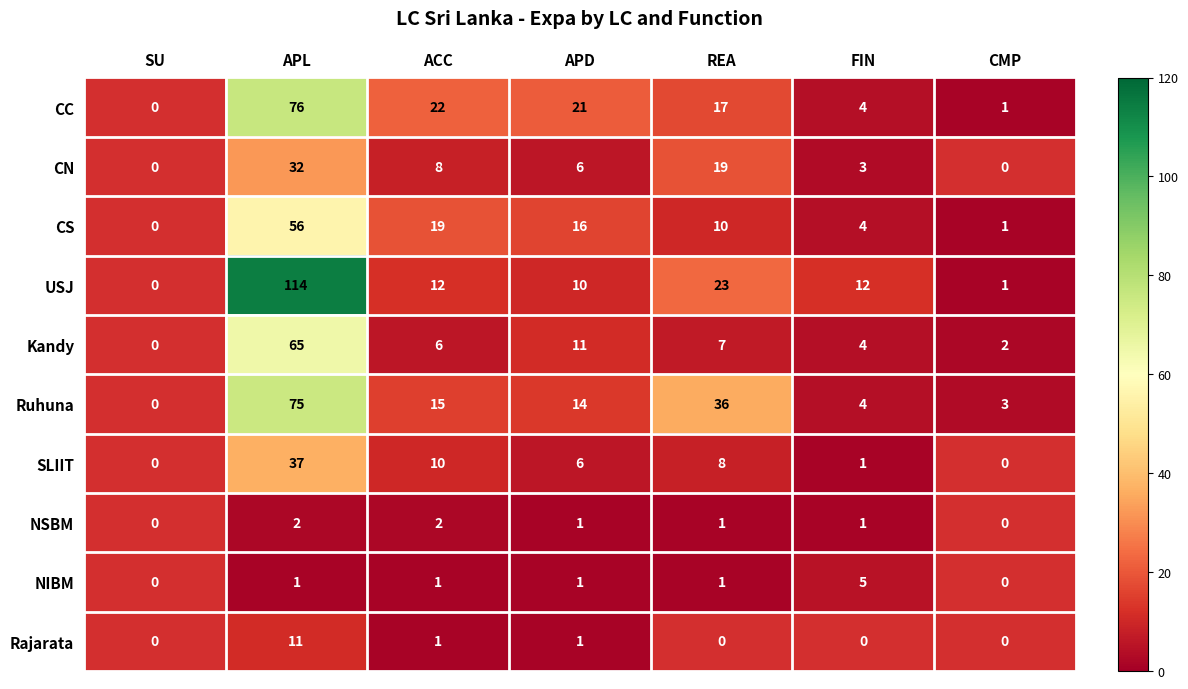

What is the minimum value shown in the chart?

1.0